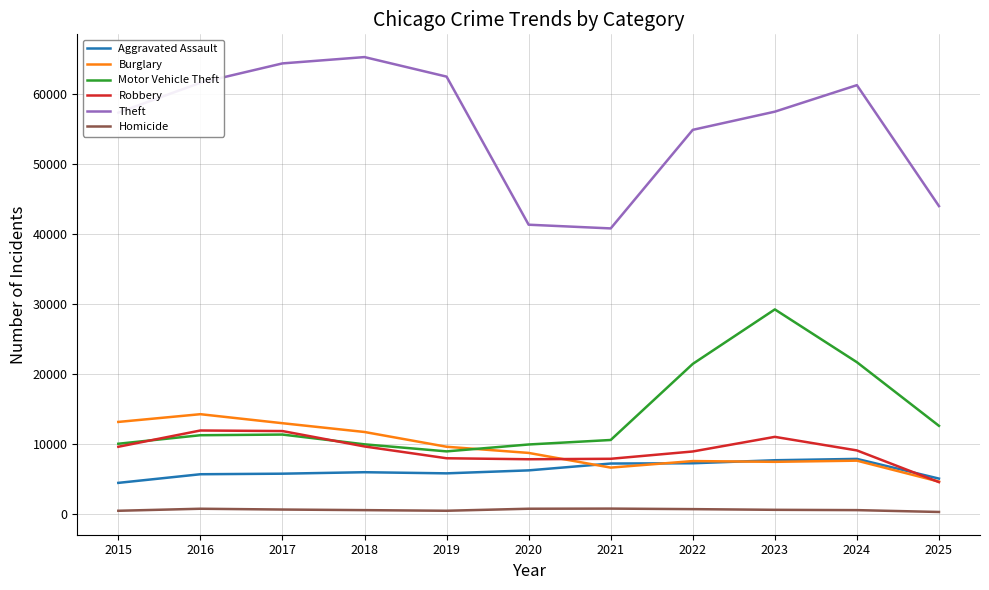

In Burglary, how many points are higher than both neighbors (excluding endpoints)?

3